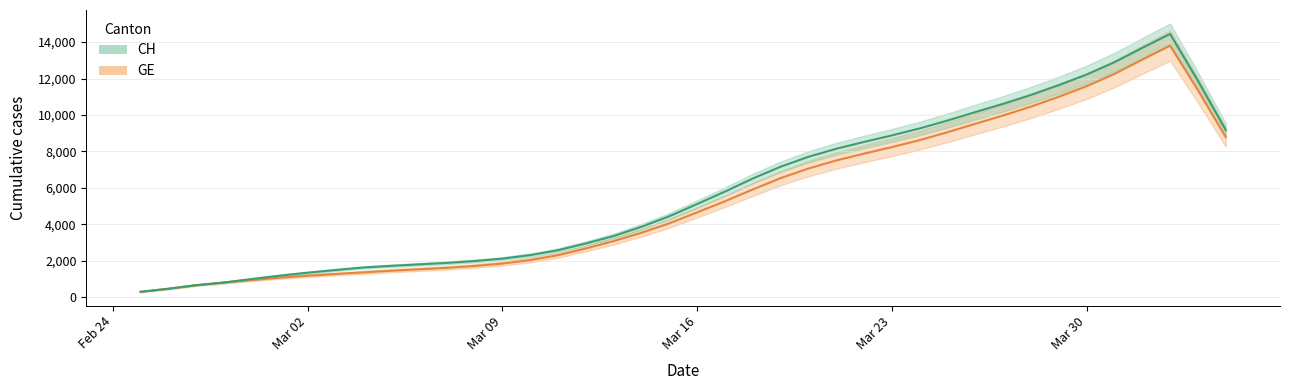

How many lines are shown in the chart?

2